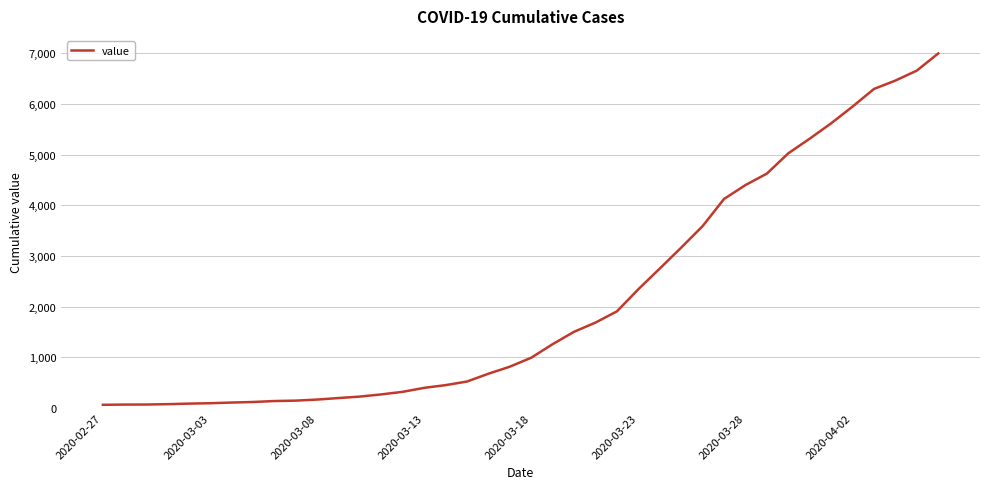

Is this an area chart (filled region under the line)?

No